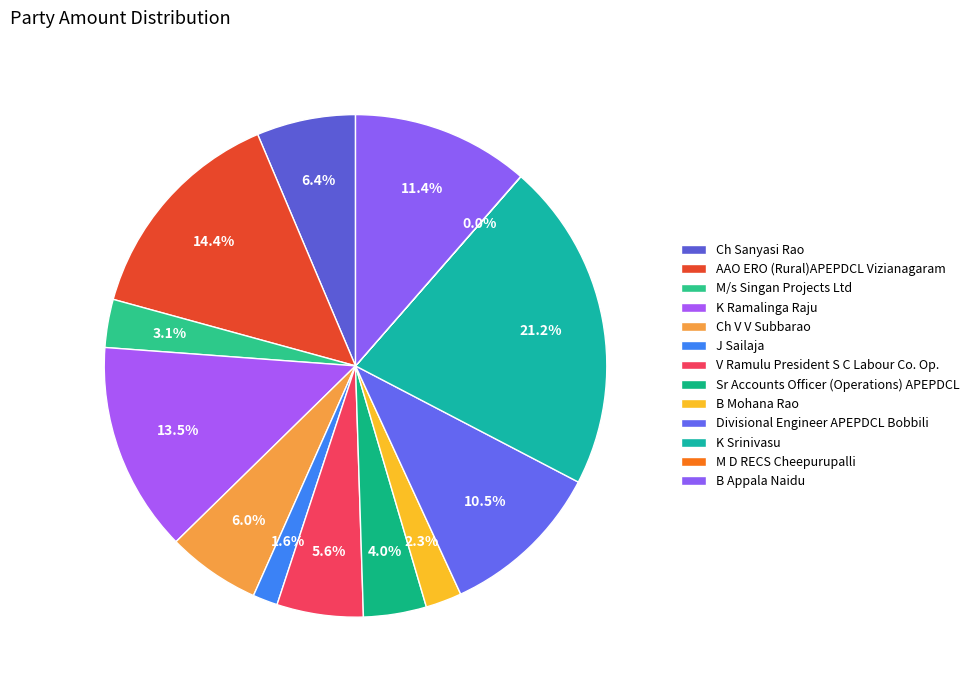

What percentage is the Sr Accounts Officer (Operations) APEPDCL slice, to the nearest percent?

4%